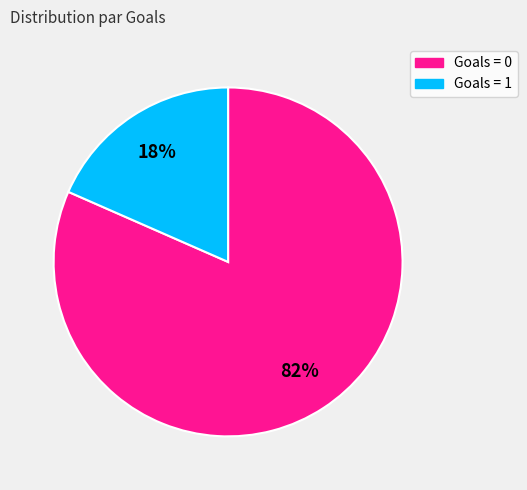

To the nearest percent, what is the combined percentage of Goals = 0 and Goals = 1?

100%